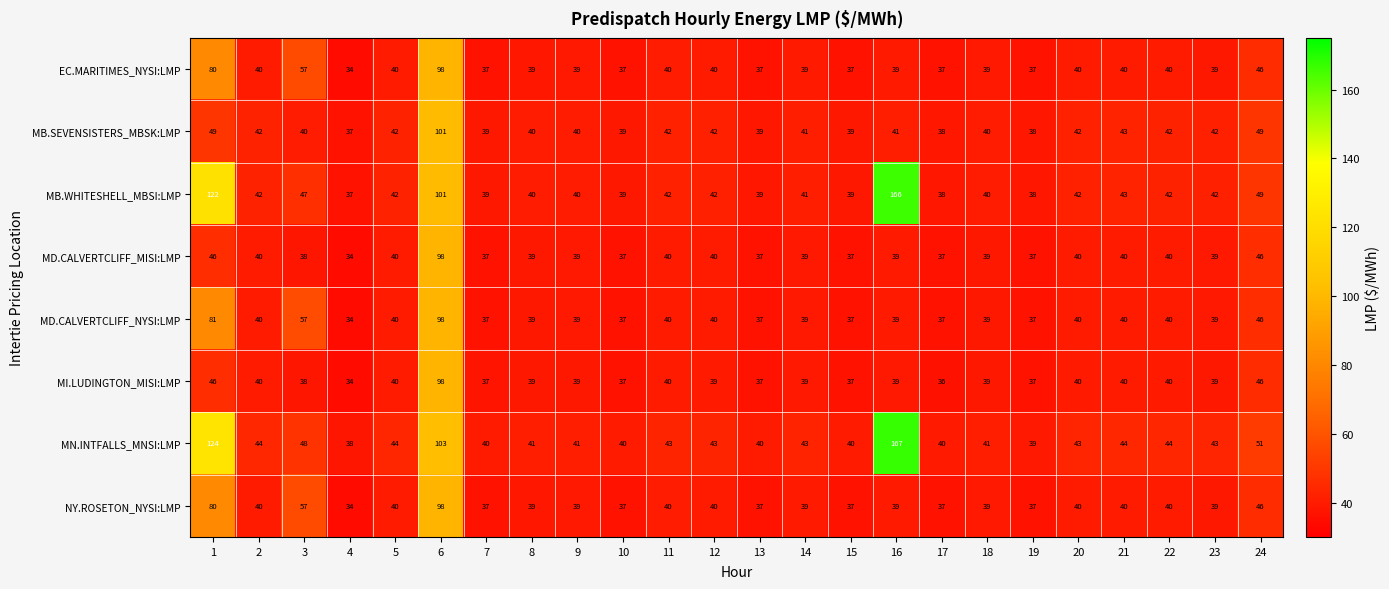

What is the greatest value displayed?

167